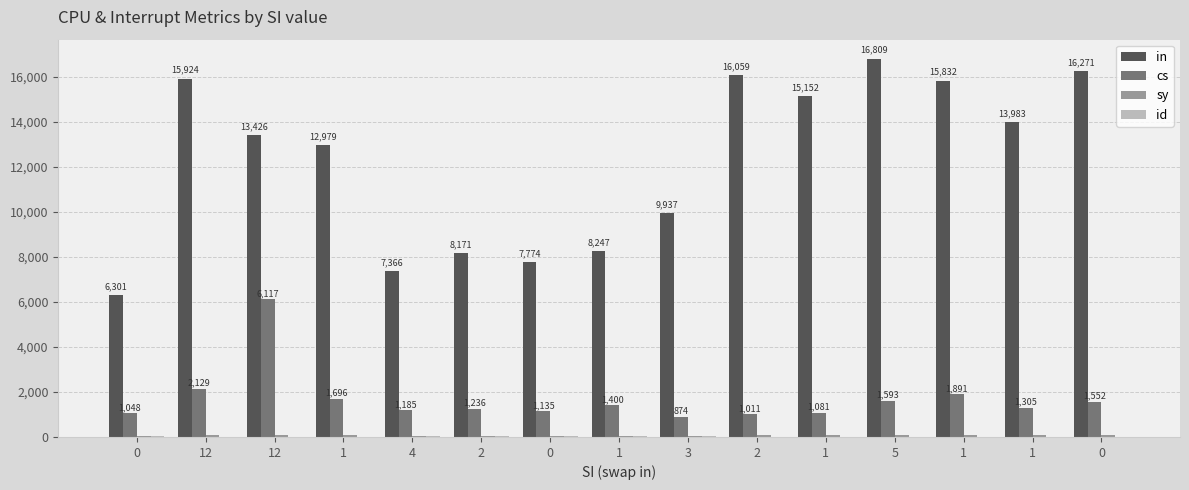

Does the chart contain stacked bars?

No